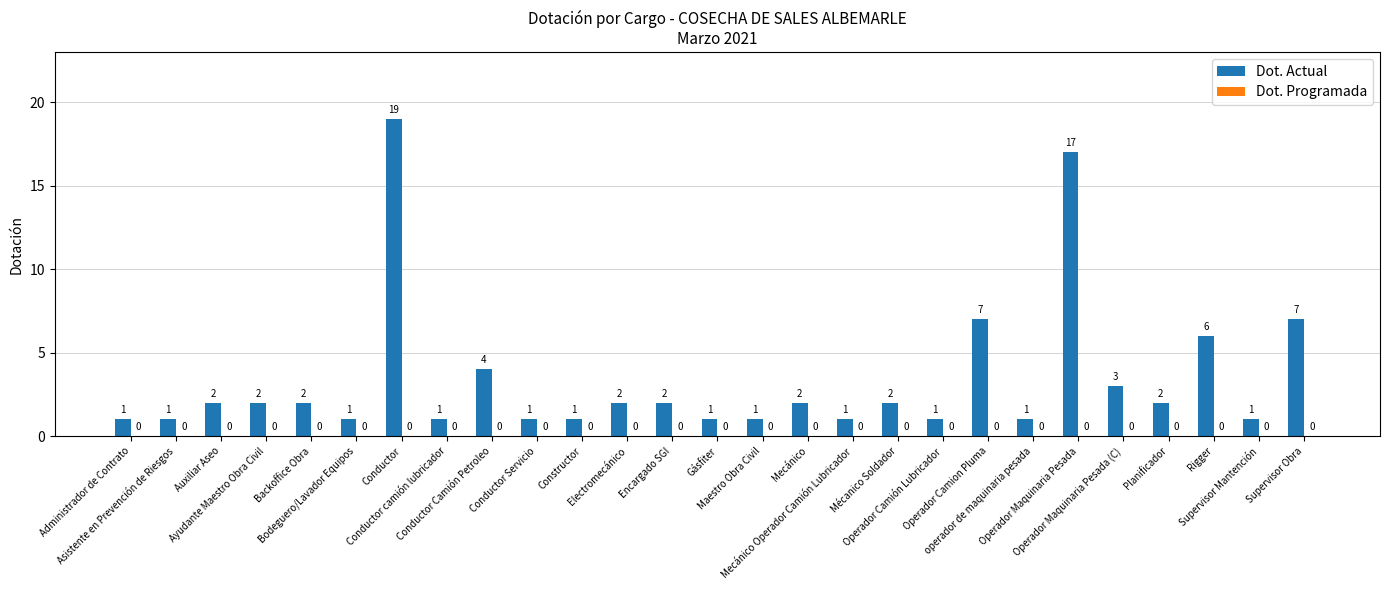

What is the sum of all values?

91